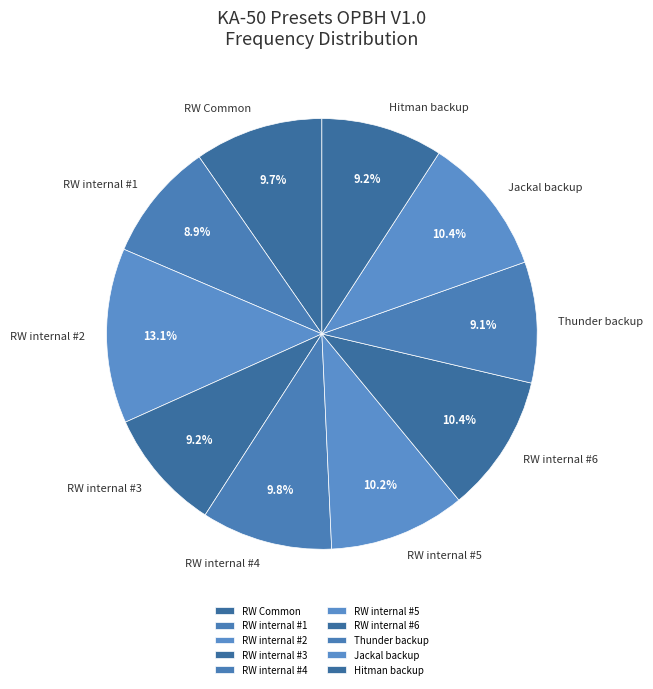

Approximately how many times larger is the value at RW internal #2 compared to RW internal #3?

1.4